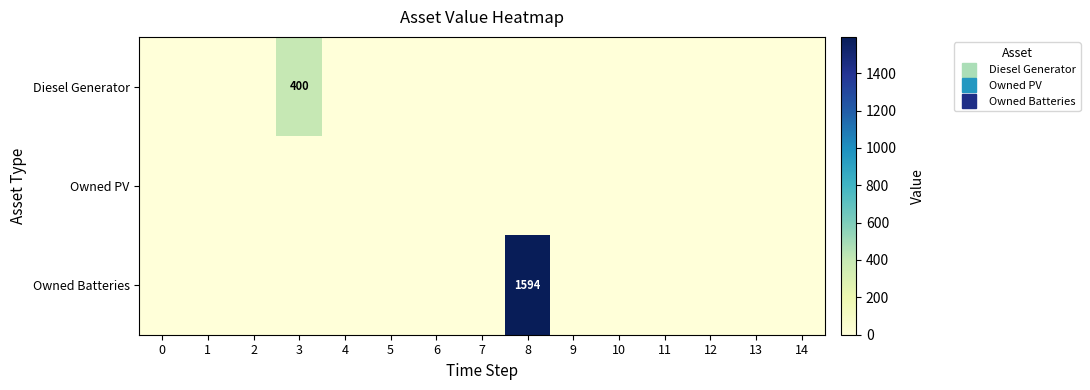

Which label corresponds to the largest value in the chart?

8